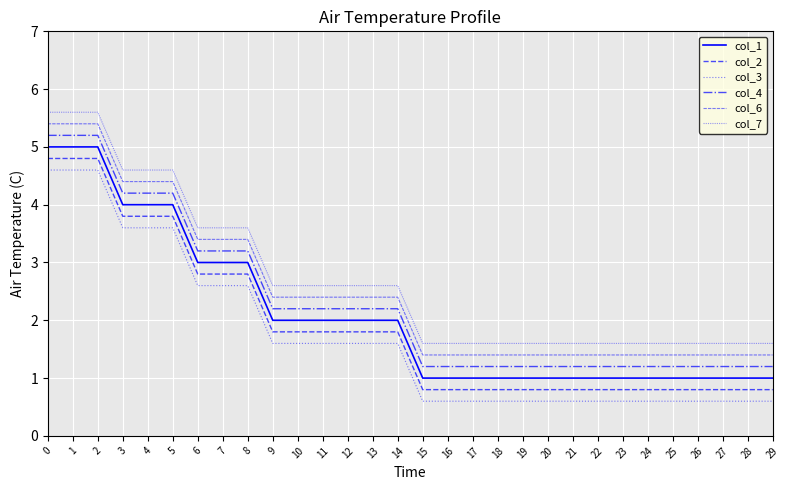

Reading left to right, list all the values displayed in this chart.

col_1: 0=5.0	1=5.0	2=5.0	3=4.0	4=4.0	5=4.0	6=3.0	7=3.0	8=3.0	9=2.0	10=2.0	11=2.0	12=2.0	13=2.0	14=2.0	15=1.0	16=1.0	17=1.0	18=1.0	19=1.0	20=1.0	21=1.0	22=1.0	23=1.0	24=1.0	25=1.0	26=1.0	27=1.0	28=1.0	29=1.0
col_2: 0=4.8	1=4.8	2=4.8	3=3.8	4=3.8	5=3.8	6=2.8	7=2.8	8=2.8	9=1.8	10=1.8	11=1.8	12=1.8	13=1.8	14=1.8	15=0.8	16=0.8	17=0.8	18=0.8	19=0.8	20=0.8	21=0.8	22=0.8	23=0.8	24=0.8	25=0.8	26=0.8	27=0.8	28=0.8	29=0.8
col_3: 0=4.6	1=4.6	2=4.6	3=3.6	4=3.6	5=3.6	6=2.6	7=2.6	8=2.6	9=1.6	10=1.6	11=1.6	12=1.6	13=1.6	14=1.6	15=0.6	16=0.6	17=0.6	18=0.6	19=0.6	20=0.6	21=0.6	22=0.6	23=0.6	24=0.6	25=0.6	26=0.6	27=0.6	28=0.6	29=0.6
col_4: 0=5.2	1=5.2	2=5.2	3=4.2	4=4.2	5=4.2	6=3.2	7=3.2	8=3.2	9=2.2	10=2.2	11=2.2	12=2.2	13=2.2	14=2.2	15=1.2	16=1.2	17=1.2	18=1.2	19=1.2	20=1.2	21=1.2	22=1.2	23=1.2	24=1.2	25=1.2	26=1.2	27=1.2	28=1.2	29=1.2
col_6: 0=5.4	1=5.4	2=5.4	3=4.4	4=4.4	5=4.4	6=3.4	7=3.4	8=3.4	9=2.4	10=2.4	11=2.4	12=2.4	13=2.4	14=2.4	15=1.4	16=1.4	17=1.4	18=1.4	19=1.4	20=1.4	21=1.4	22=1.4	23=1.4	24=1.4	25=1.4	26=1.4	27=1.4	28=1.4	29=1.4
col_7: 0=5.6	1=5.6	2=5.6	3=4.6	4=4.6	5=4.6	6=3.6	7=3.6	8=3.6	9=2.6	10=2.6	11=2.6	12=2.6	13=2.6	14=2.6	15=1.6	16=1.6	17=1.6	18=1.6	19=1.6	20=1.6	21=1.6	22=1.6	23=1.6	24=1.6	25=1.6	26=1.6	27=1.6	28=1.6	29=1.6